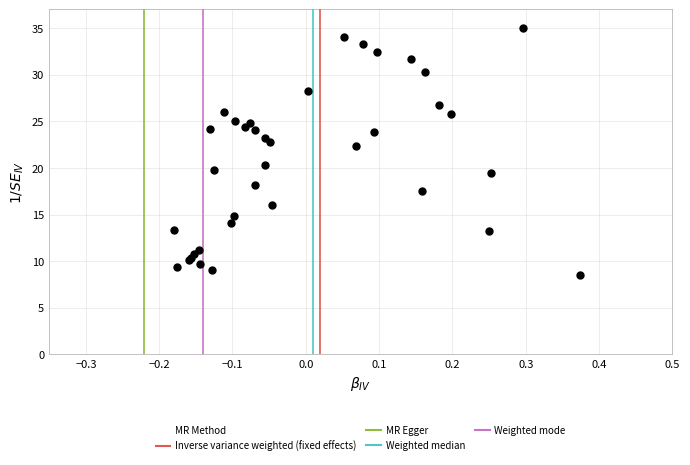

What Y value in the scatter plot is closest to 21?

20.3